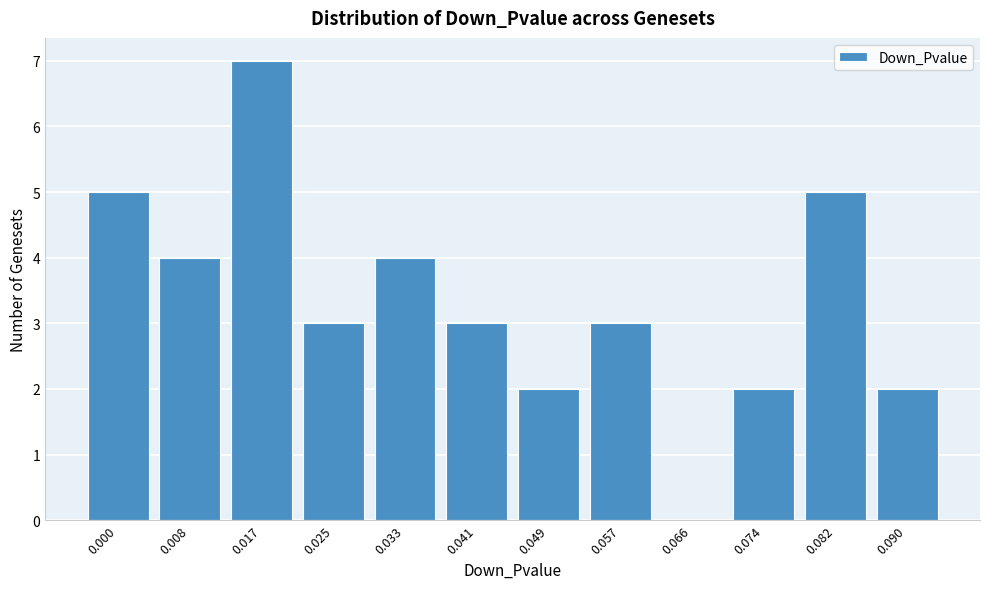

Reading left to right, extract all data points from this chart.

0.000=5	0.008=4	0.017=7	0.025=3	0.033=4	0.041=3	0.049=2	0.057=3	0.066=0	0.074=2	0.082=5	0.090=2